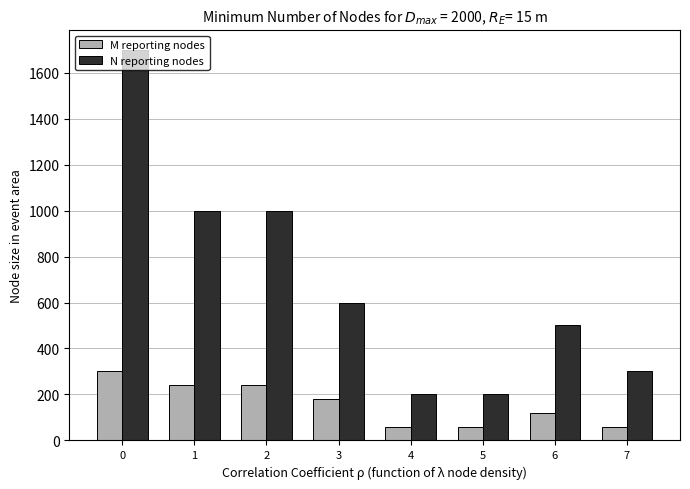

At how many categories does at least one series exceed 841?

3